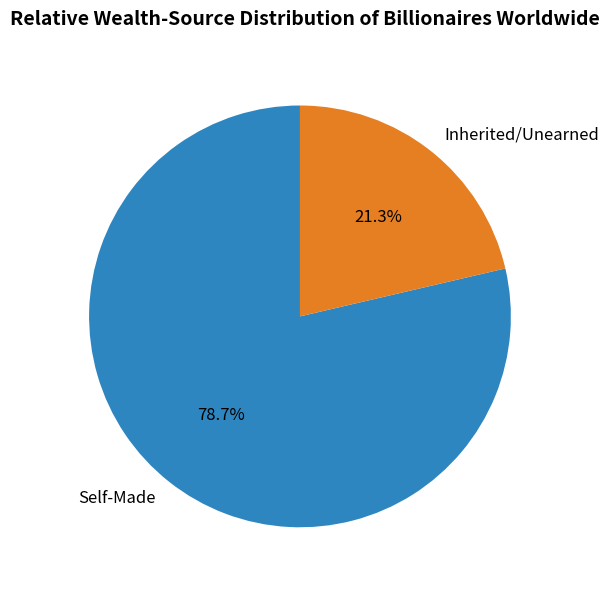

How much of the chart is everything except Self-Made?

21.3%